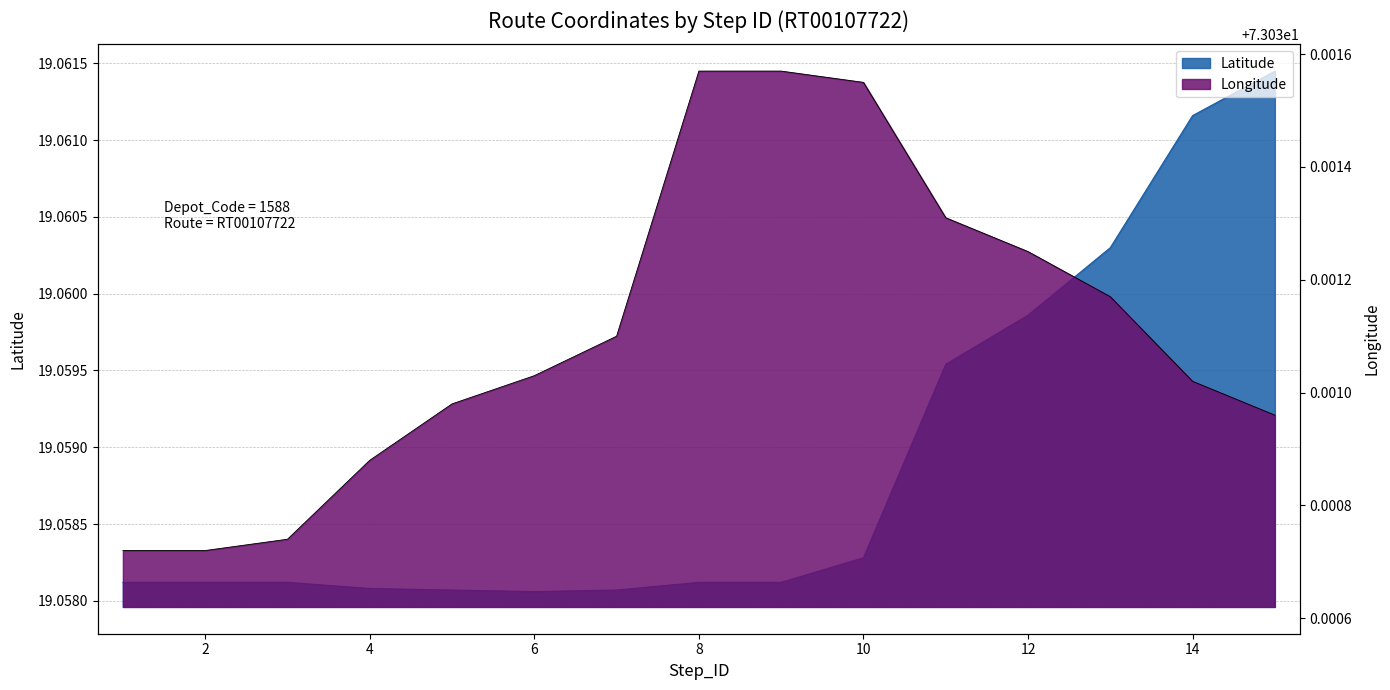

At 12, list the series in order from largest to smallest.

Longitude, Latitude